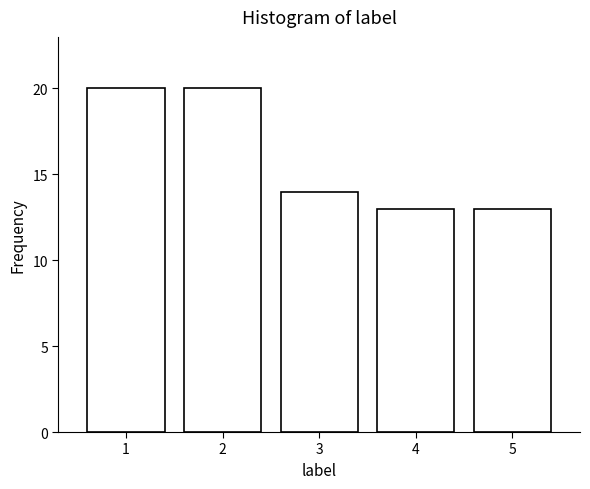

Reading left to right, list every bar in this chart as the range it spans on the x-axis followed by its height. The values are not printed on the chart, so give them approximately, as read against the axis.

0.5 to 1.5: 20
1.5 to 2.5: 20
2.5 to 3.5: 14
3.5 to 4.5: 13
4.5 to 5.5: 13